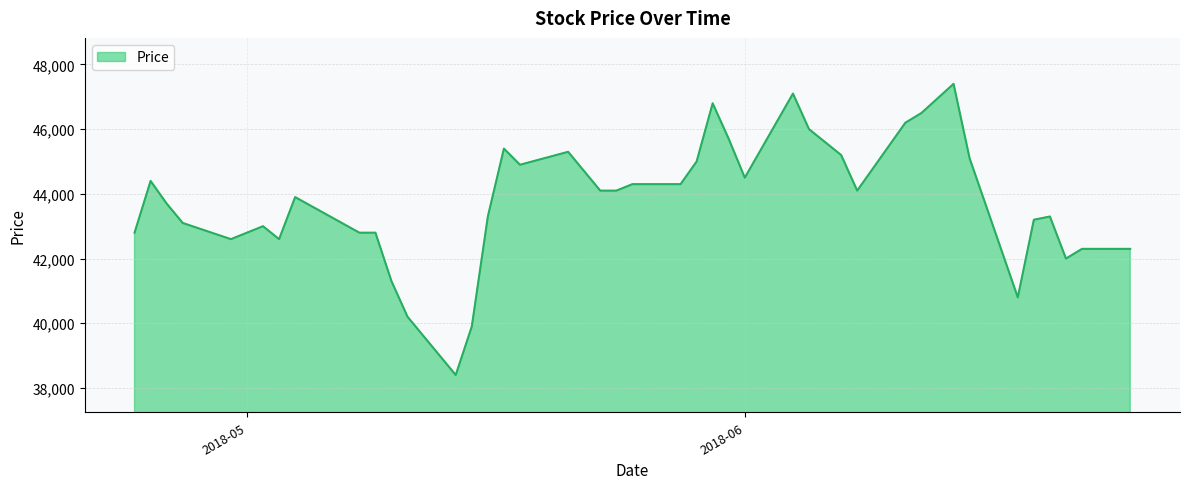

True or false: the data has more than 1 interior local peaks.

True